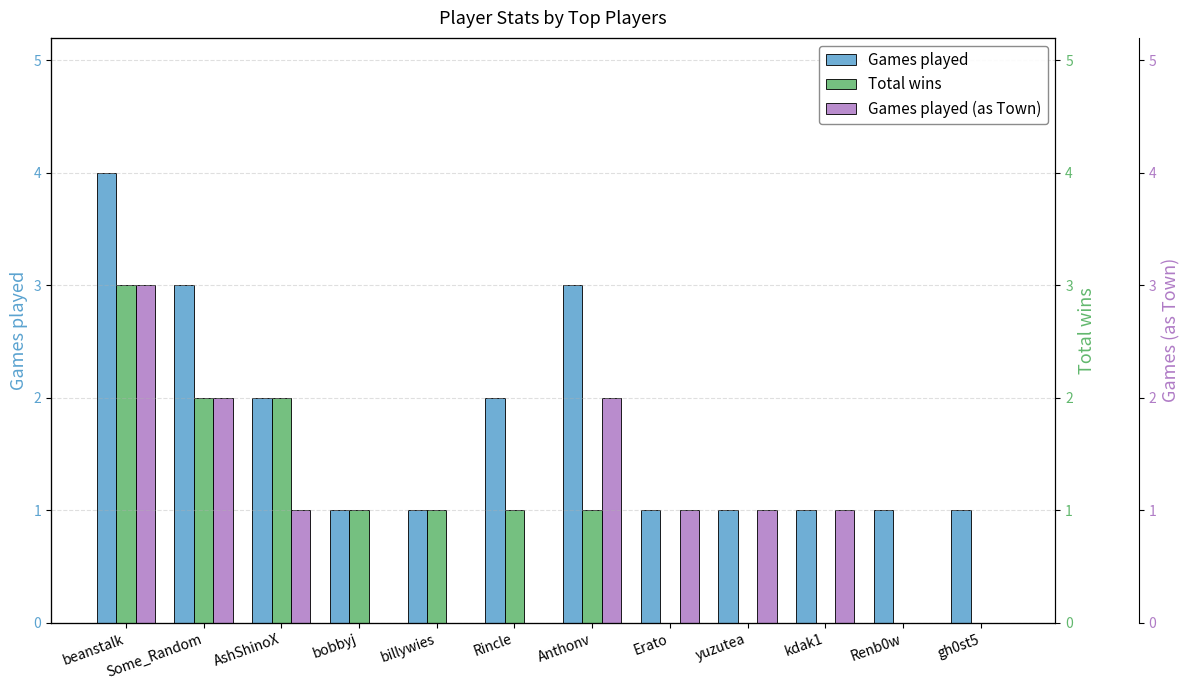

What is the maximum value for Games played (as Town)?

3